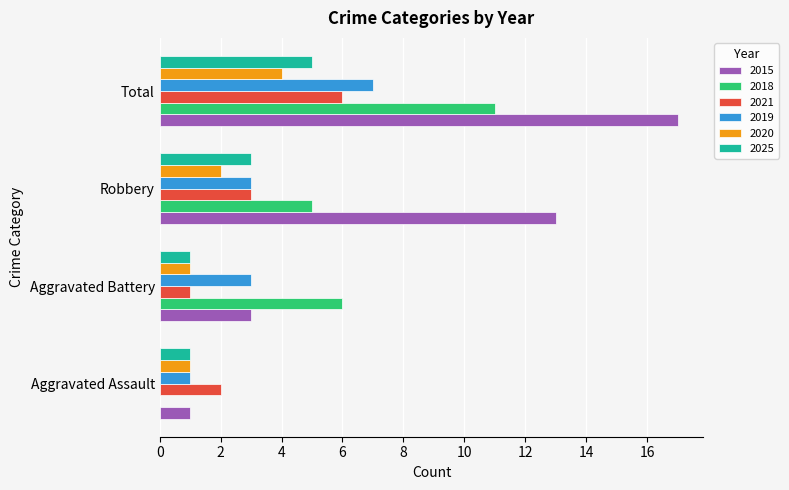

Between Robbery and Total, which series saw the biggest shift?

2018